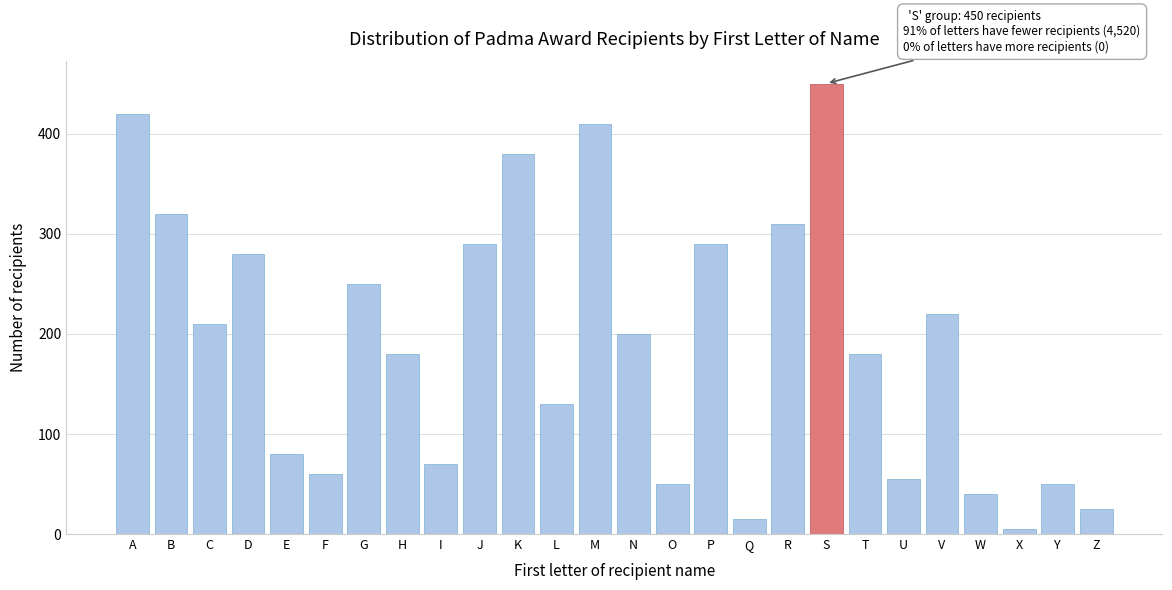

Reading left to right, what are all the values shown in this chart?

A=420	B=320	C=210	D=280	E=80	F=60	G=250	H=180	I=70	J=290	K=380	L=130	M=410	N=200	O=50	P=290	Q=15	R=310	S=450	T=180	U=55	V=220	W=40	X=5	Y=50	Z=25